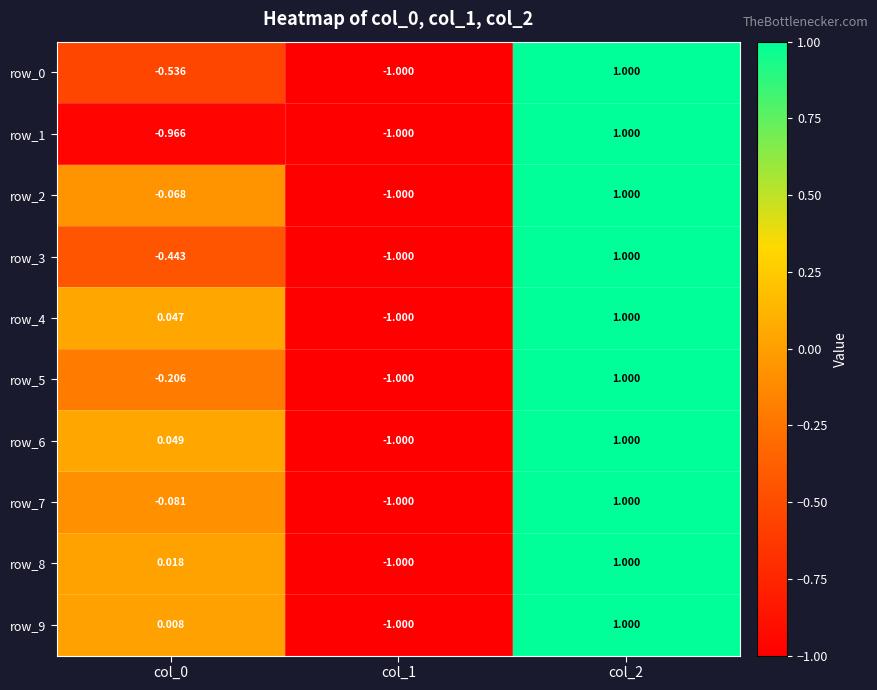

How many data points in row_5 are less than 0?

2